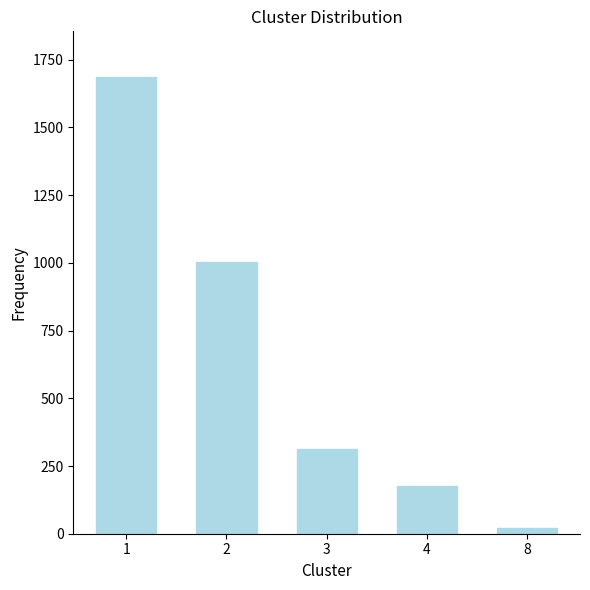

Are the bars horizontal?

No